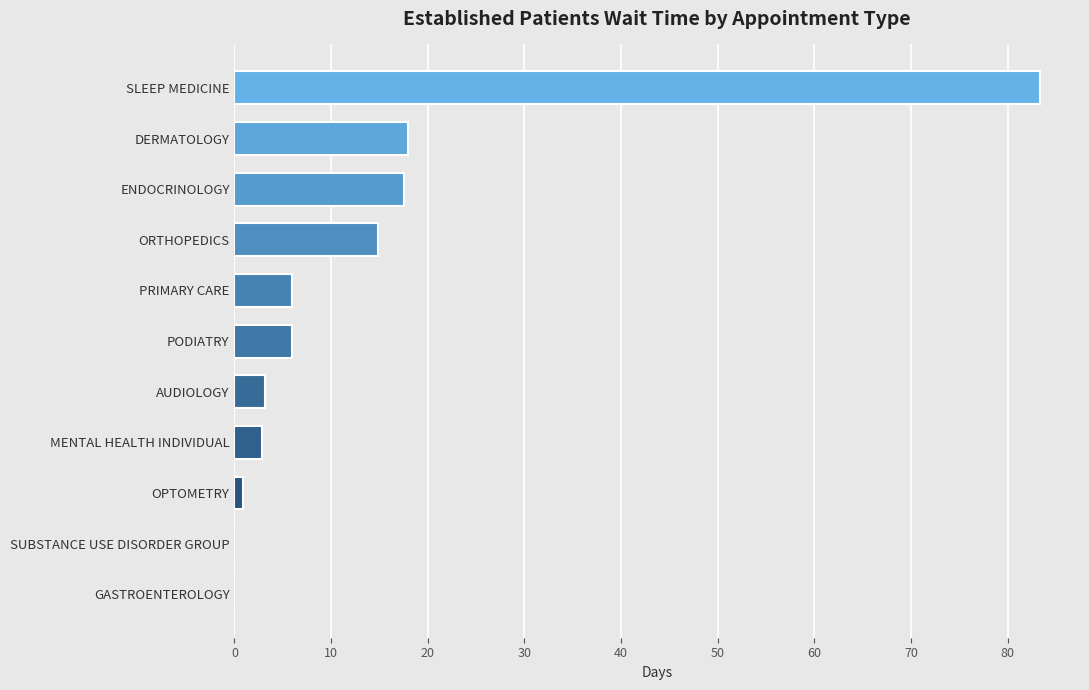

Which label corresponds to the largest value in the chart?

SLEEP MEDICINE